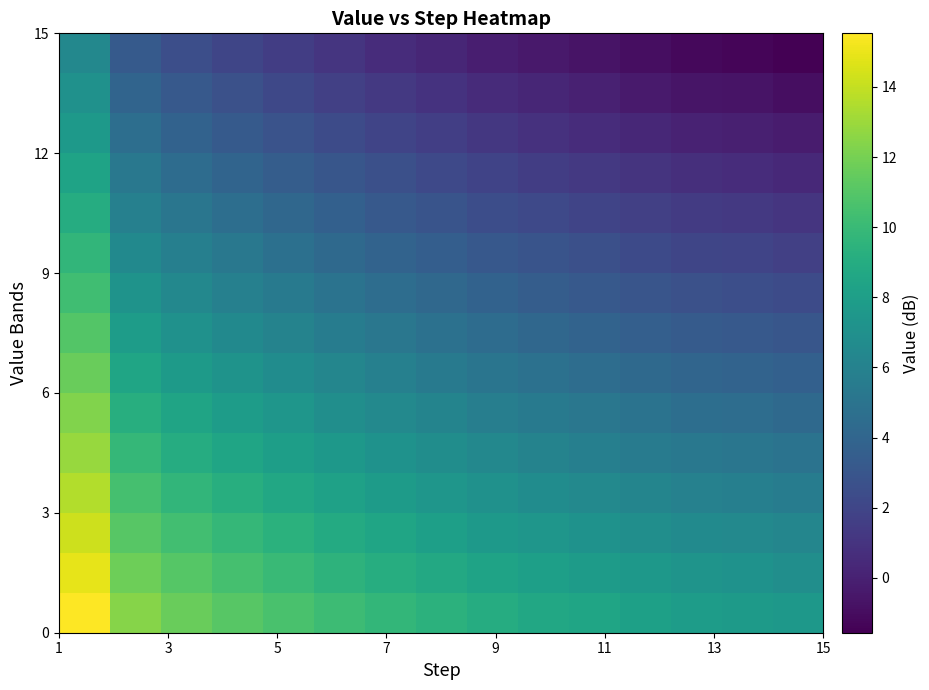

Count the number of categories in the chart.

15